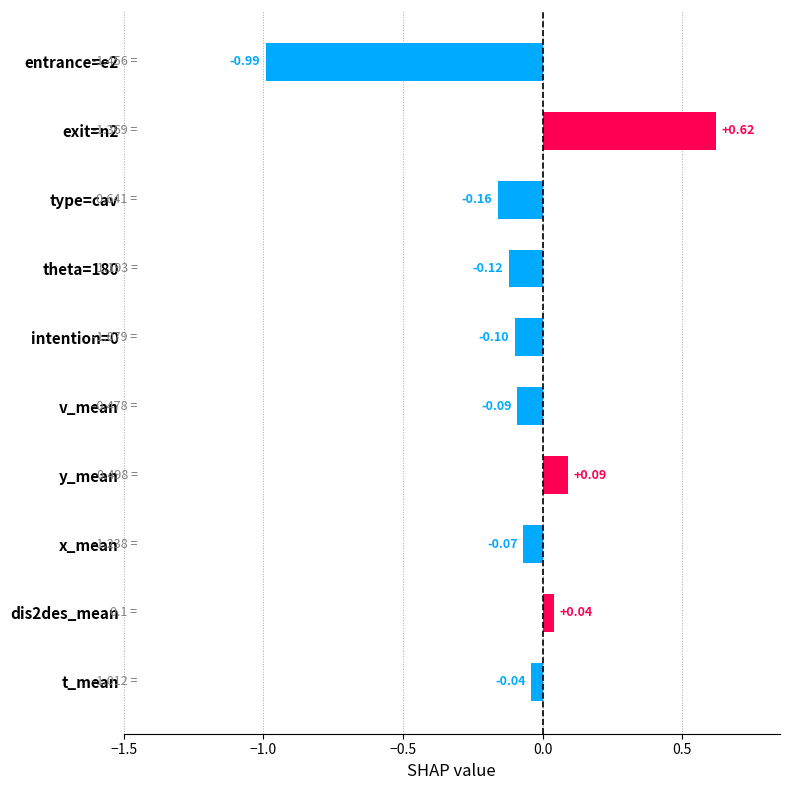

What is the difference between the values at t_mean and exit=n2?

0.7